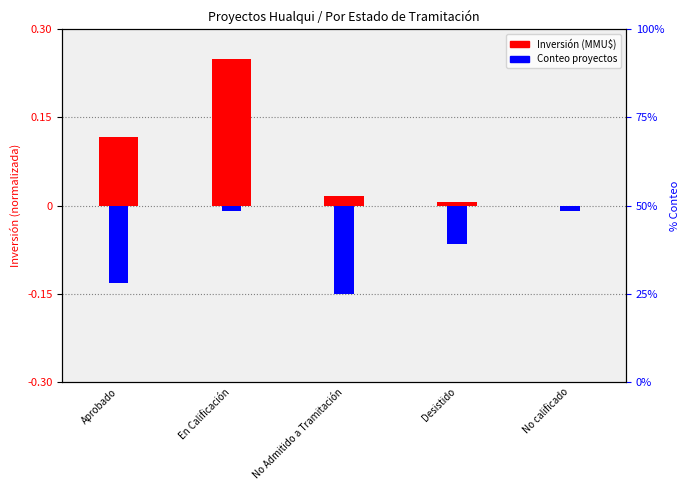

Which series changed the most between Aprobado and En Calificación?

Inversión (MMU$) normalizada